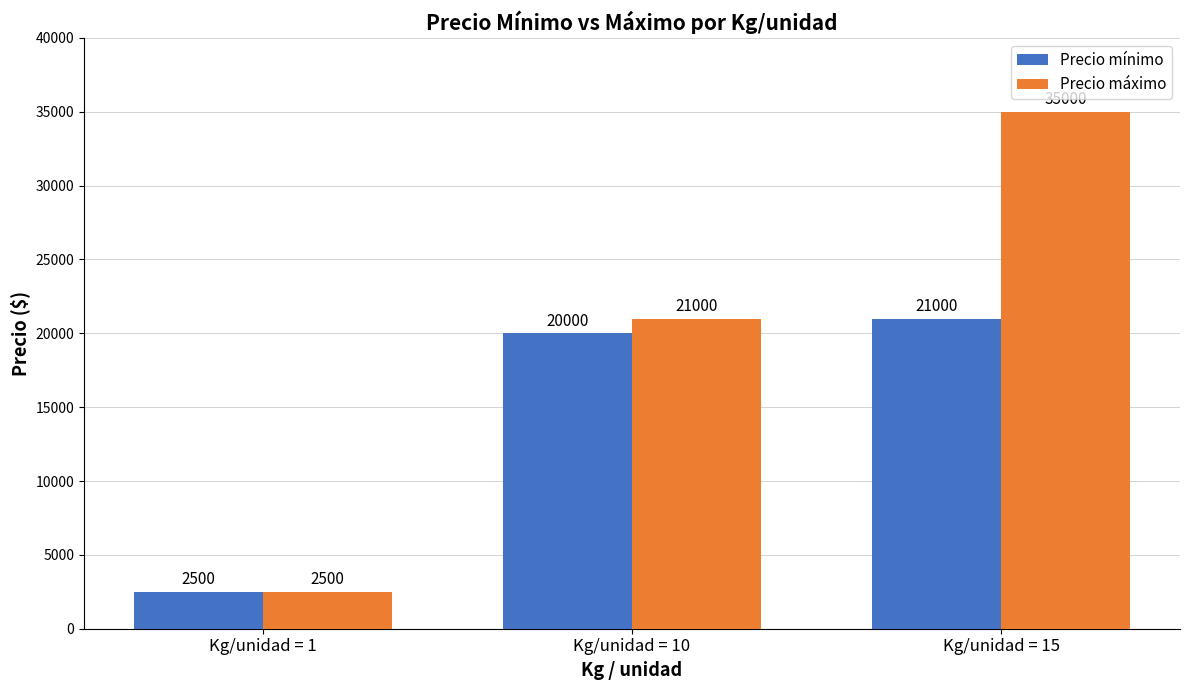

The value of Precio máximo at Kg/unidad = 10 is 21000. True or false?

True